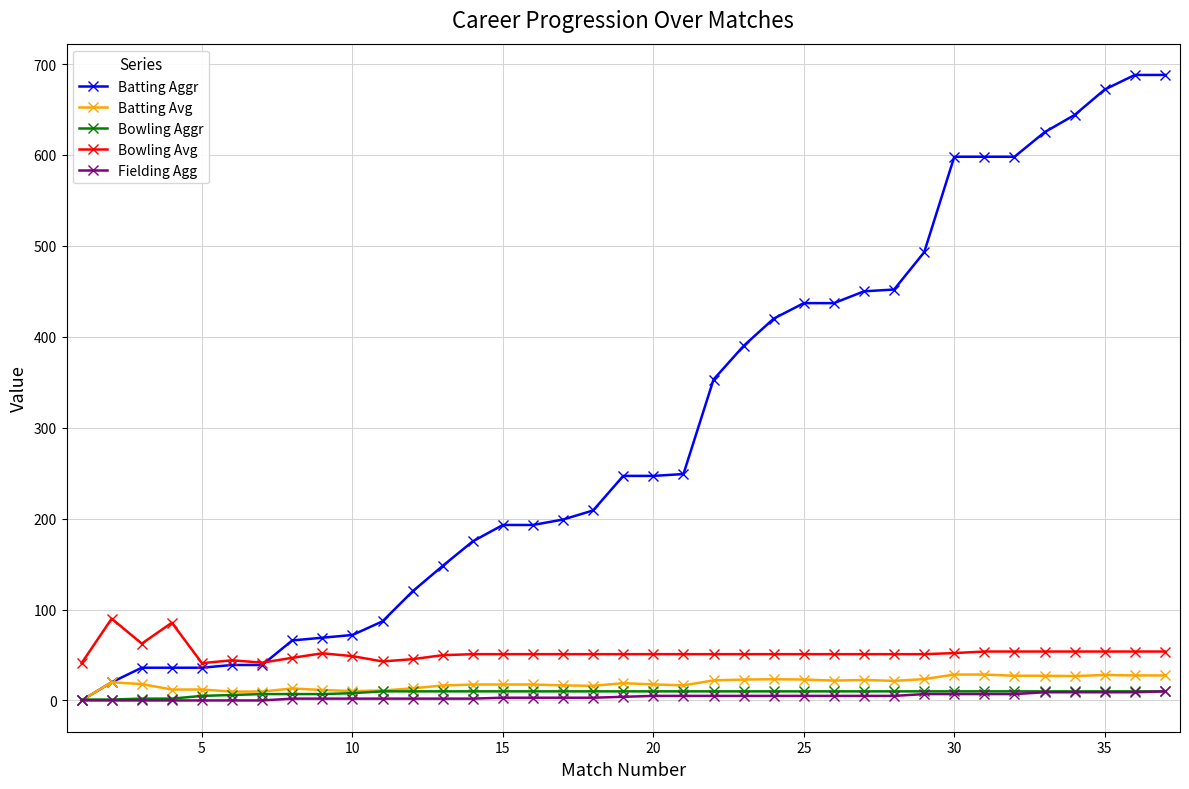

At how many categories does at least one series exceed 273?

16